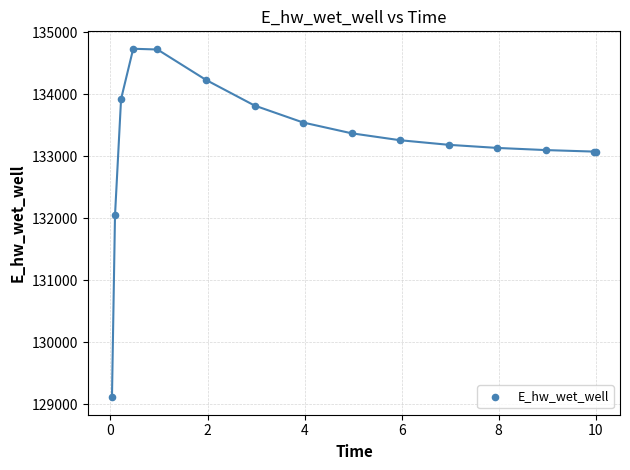

What Y value in the scatter plot is closest to 131922?

132045.2